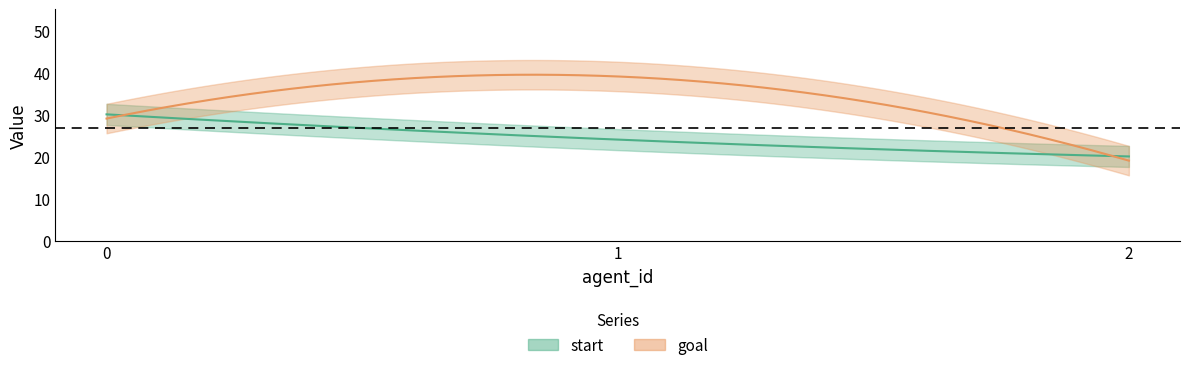

At which category is the sum across all series the highest?

1